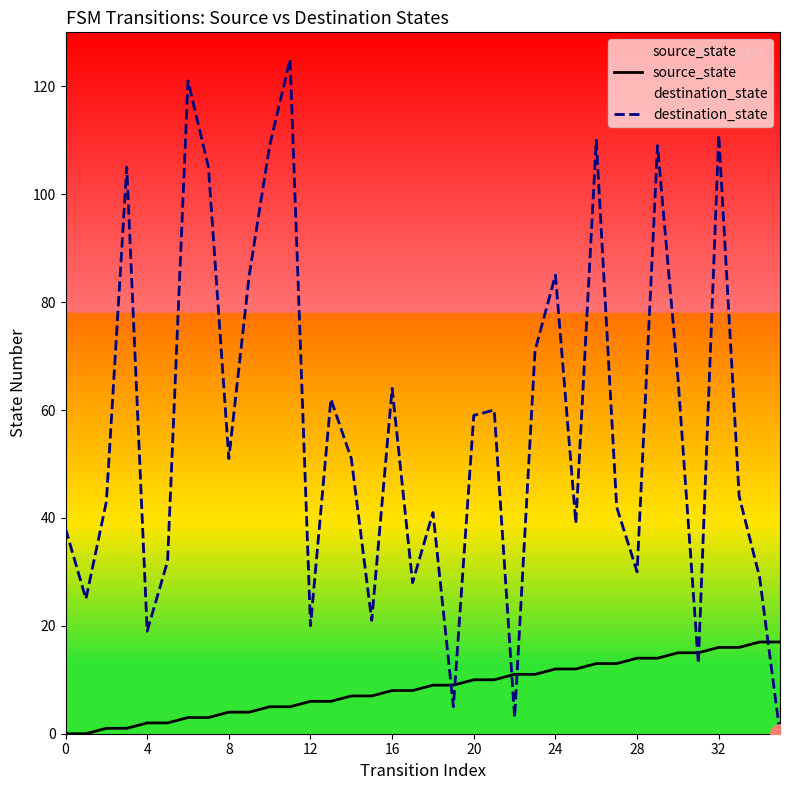

How many positive values does the destination_state series have?

35